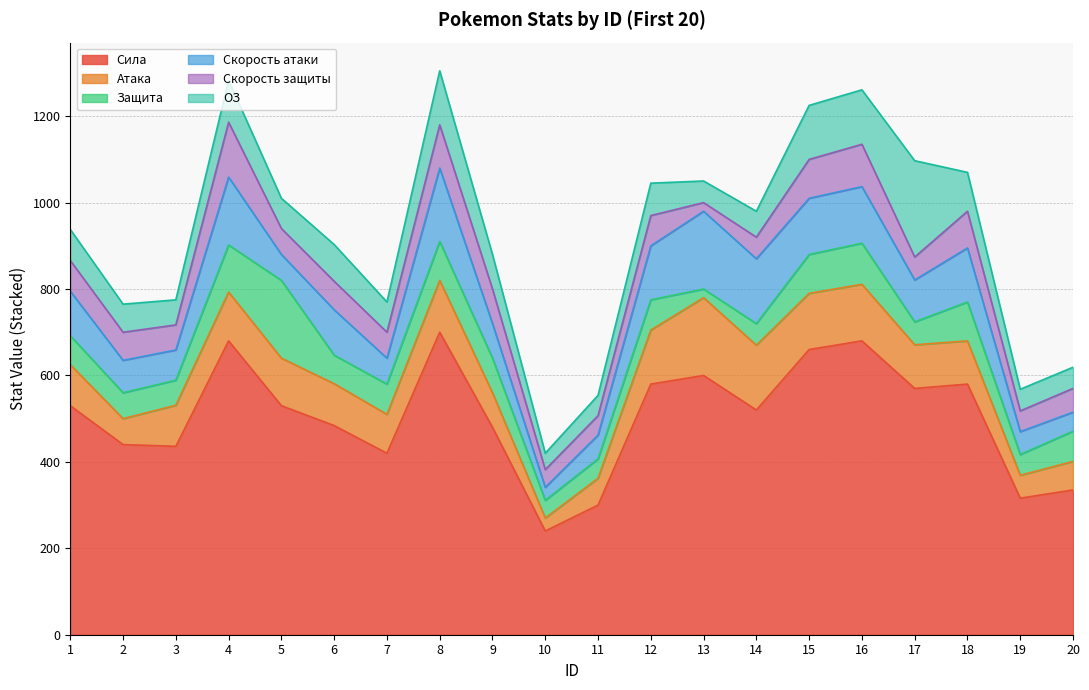

At how many categories does at least one series exceed 344?

16